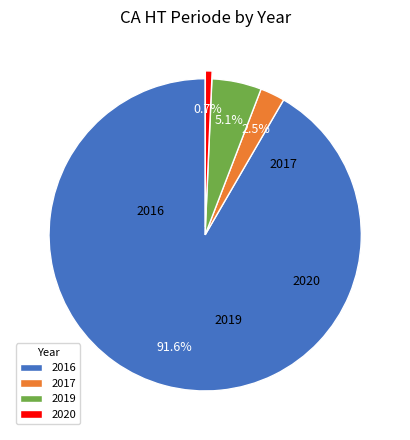

Does any single category account for the majority?

Yes